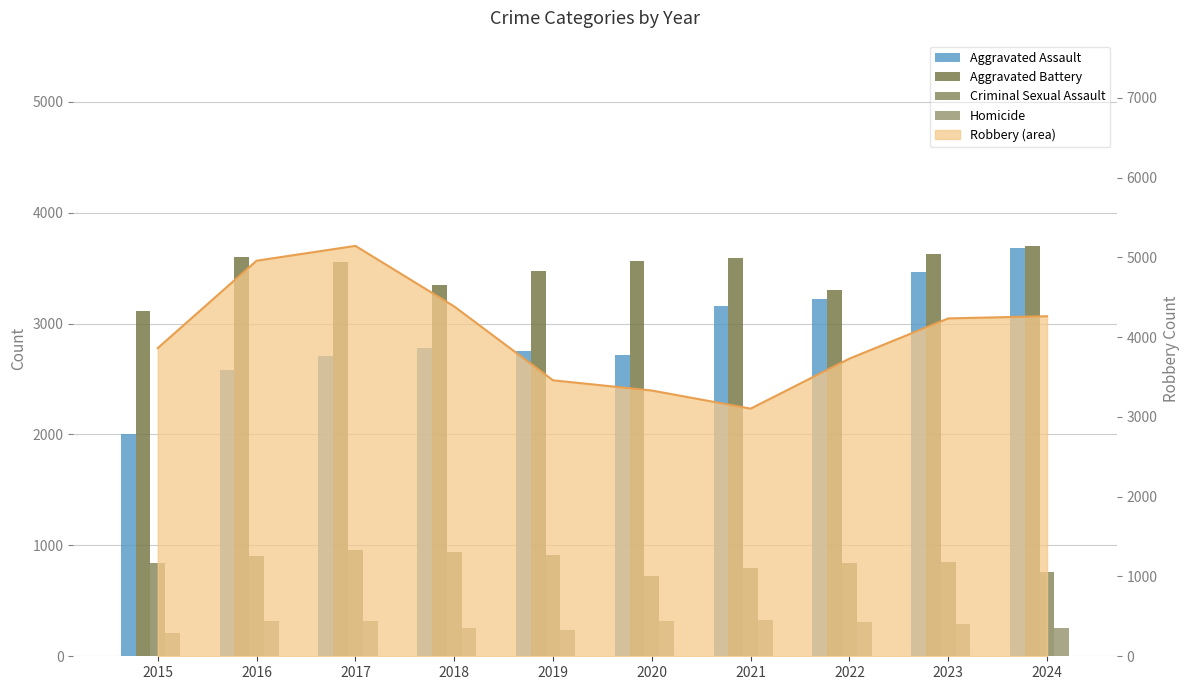

How many bars are there in each group?

4